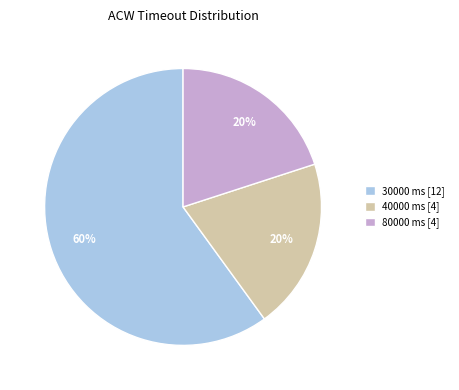

Combined, do 40000 ms [4] and 80000 ms [4] account for over 50%?

No